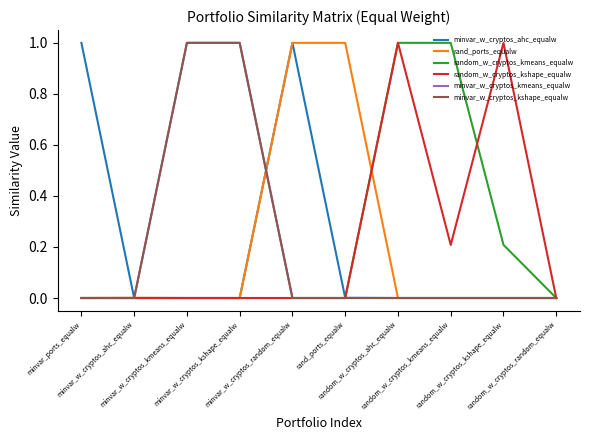

Is this an area chart (filled region under the line)?

No